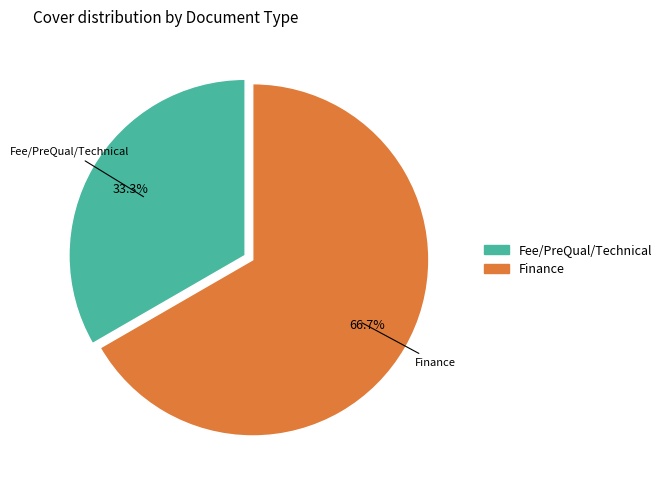

Do Finance and Fee/PreQual/Technical together represent more than half of the pie?

Yes